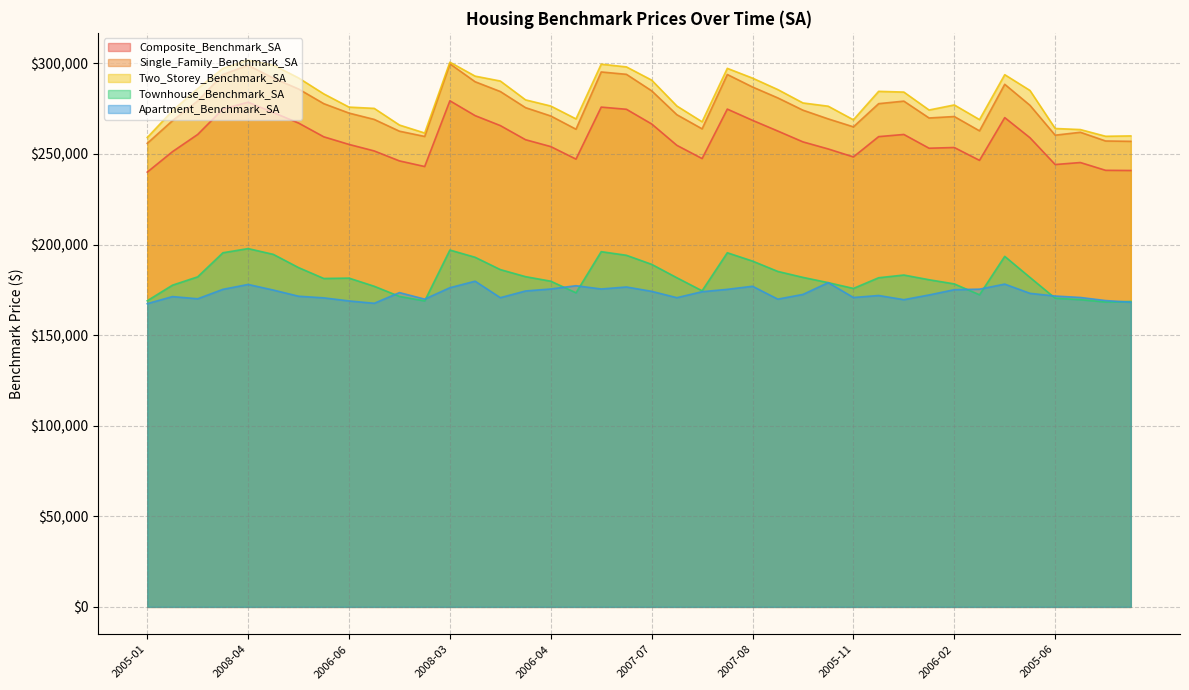

What is the difference between the highest and lowest values at 2005-01?

91700